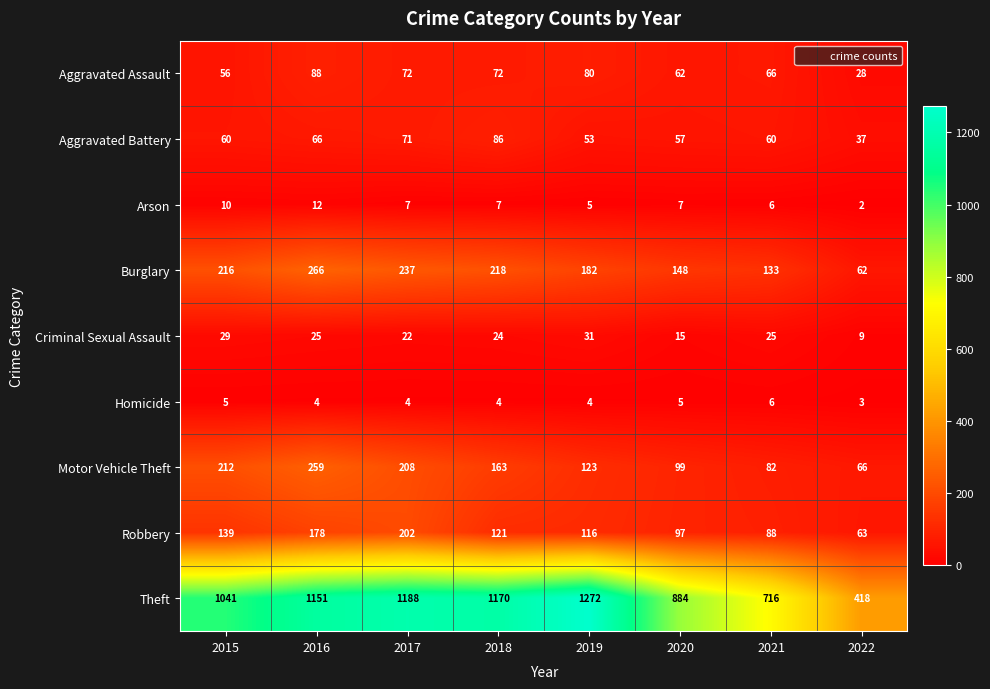

What is the sum of the Theft values at 2018 and 2021?

1886